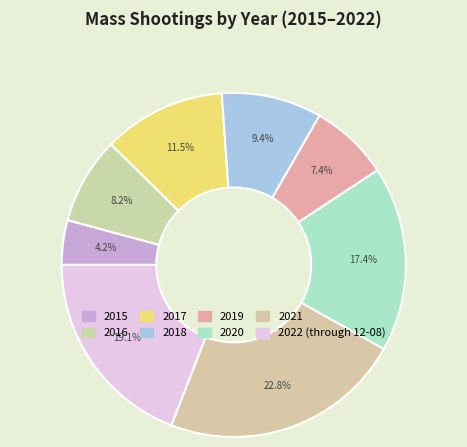

Count the number of slices in the pie.

8